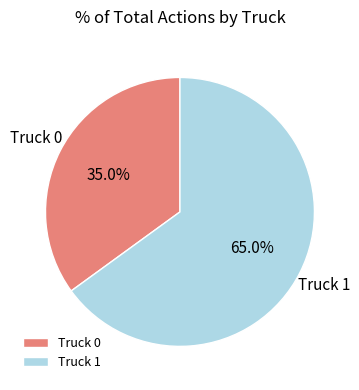

Is the sum of Truck 0 and Truck 1 greater than half?

Yes